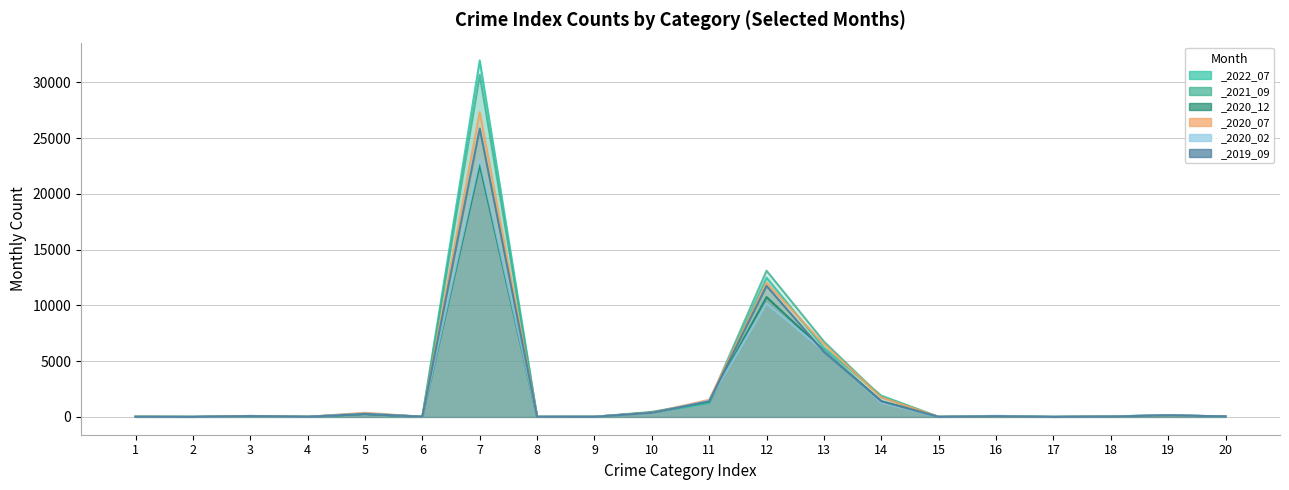

Reading left to right, what are all the values shown in this chart?

_2022_07: 1=16	2=3	3=79	4=14	5=315	6=21	7=31959	8=12	9=21	10=381	11=1232	12=12487	13=6198	14=1908	15=7	16=63	17=1	18=47	19=129	20=43
_2021_09: 1=12	2=4	3=68	4=6	5=275	6=18	7=30662	8=11	9=11	10=449	11=1347	12=13109	13=6755	14=1792	15=3	16=45	17=1	18=42	19=150	20=34
_2020_12: 1=10	2=4	3=86	4=15	5=267	6=10	7=22604	8=7	9=16	10=381	11=1398	12=10744	13=5956	14=1395	15=8	16=78	17=2	18=50	19=135	20=43
_2020_07: 1=18	2=2	3=81	4=10	5=369	6=12	7=27328	8=6	9=19	10=375	11=1536	12=12043	13=6517	14=1760	15=7	16=58	17=0	18=42	19=132	20=49
_2020_02: 1=8	2=1	3=66	4=10	5=297	6=13	7=23147	8=12	9=18	10=344	11=1457	12=10172	13=5902	14=1277	15=3	16=99	17=0	18=47	19=148	20=39
_2019_09: 1=13	2=3	3=73	4=11	5=264	6=19	7=25861	8=10	9=7	10=366	11=1395	12=11748	13=5834	14=1405	15=4	16=61	17=2	18=27	19=143	20=44